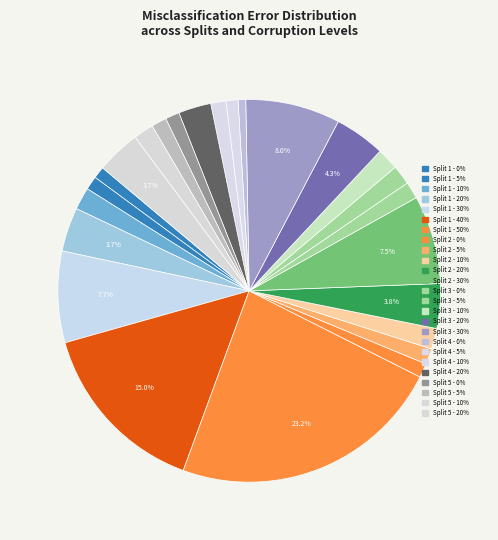

To the nearest percent, what portion does Split 1 - 0% represent?

1%